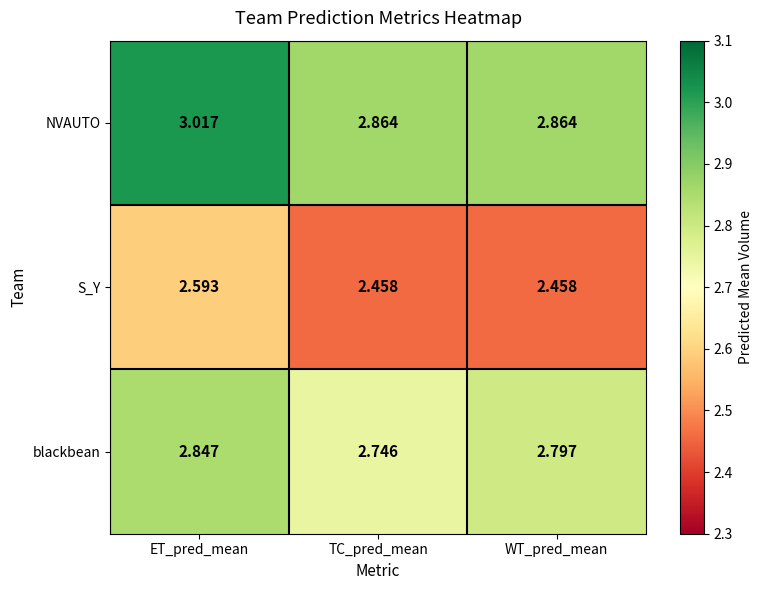

What is the total value across all series at WT_pred_mean?

8.1